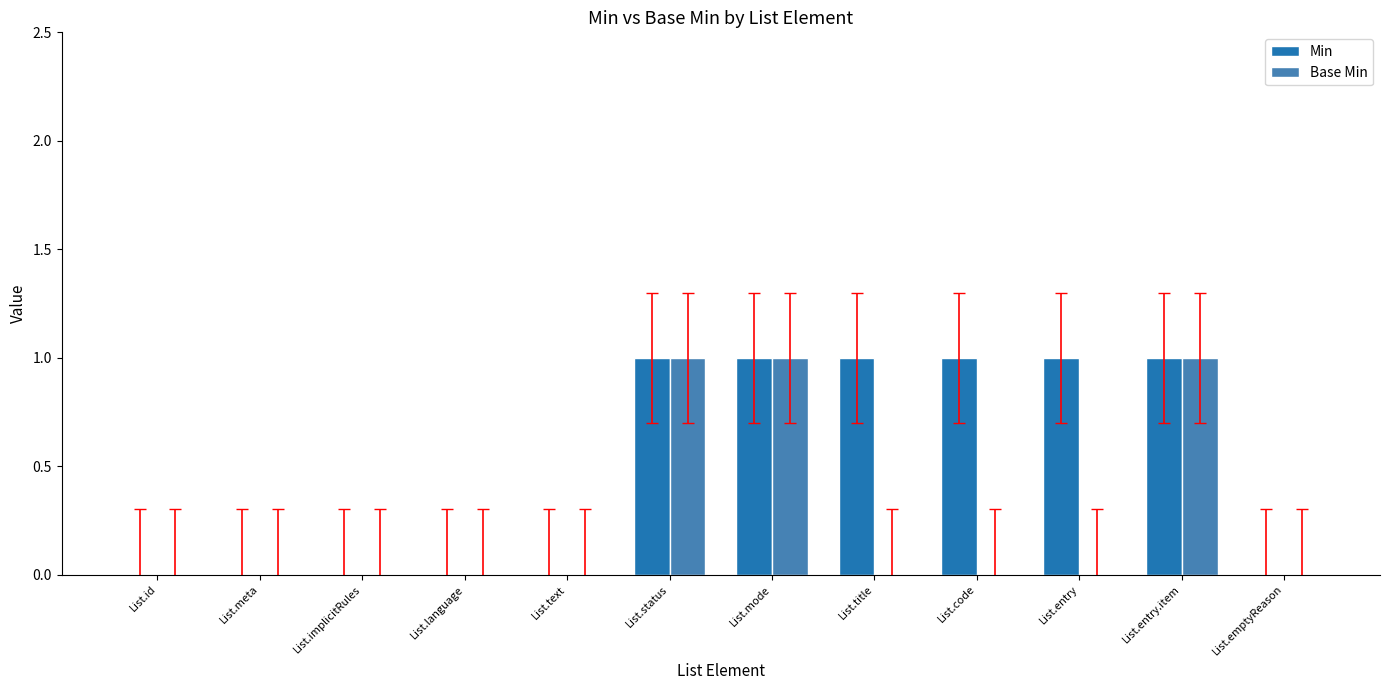

What is the maximum value shown in the chart?

1